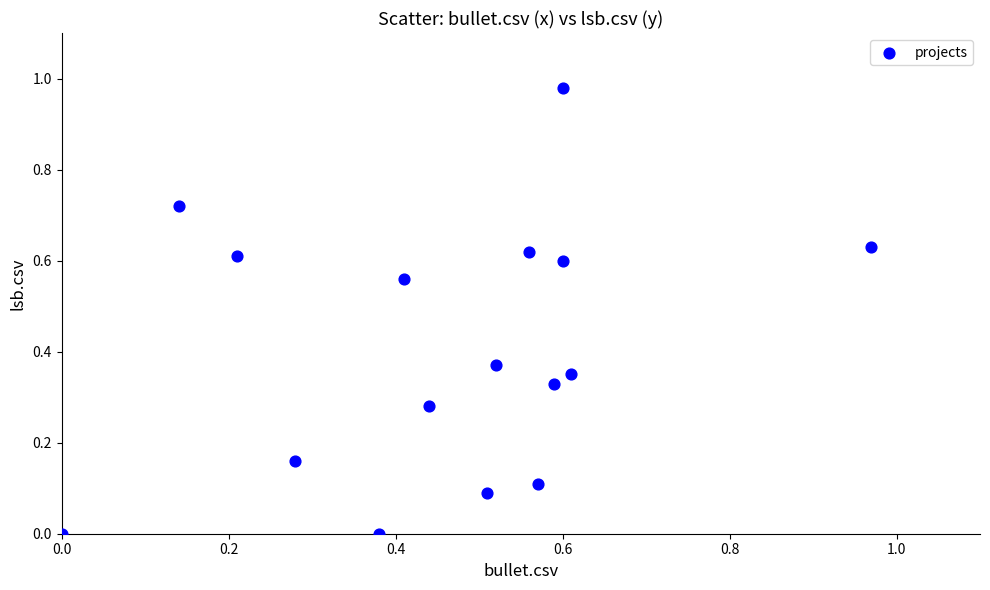

Count the number of points in this scatter plot.

16